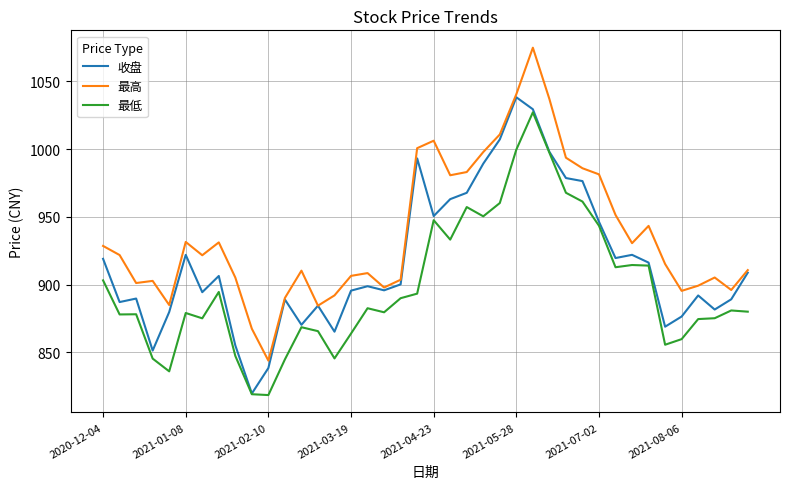

Which series has the largest range (max minus min)?

最高